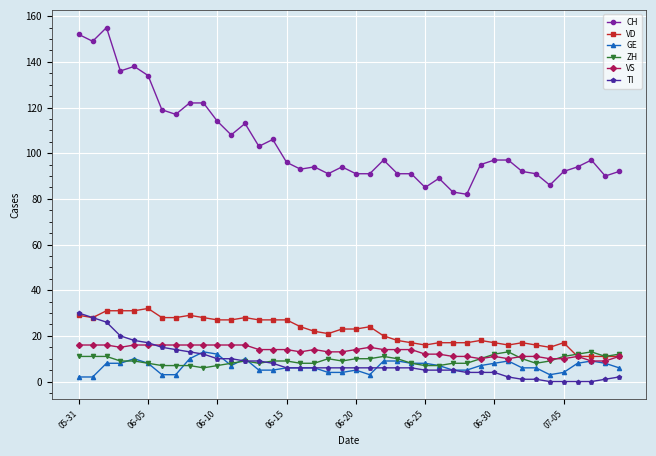

What are all the series names shown in the legend?

CH, VD, GE, ZH, VS, TI